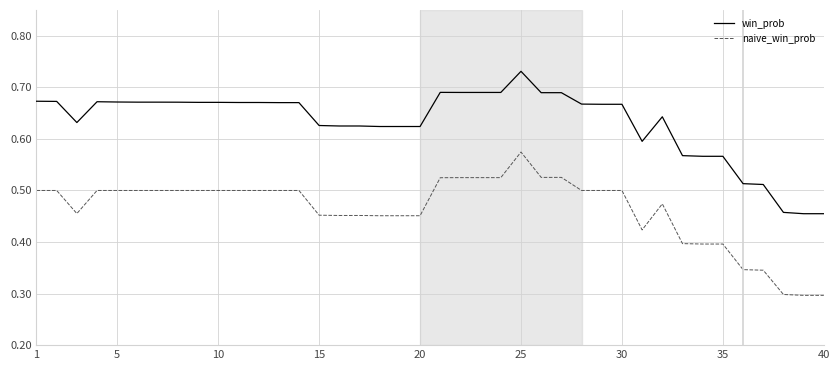

Which series has the largest total across all categories?

win_prob